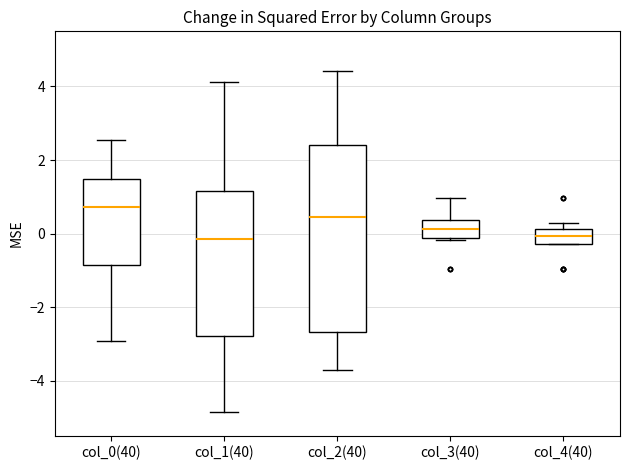

Where does the median line of the box for col_1(40) sit on the y-axis? The values are not printed on the chart, so give them approximately, as read against the axis.

-0.2